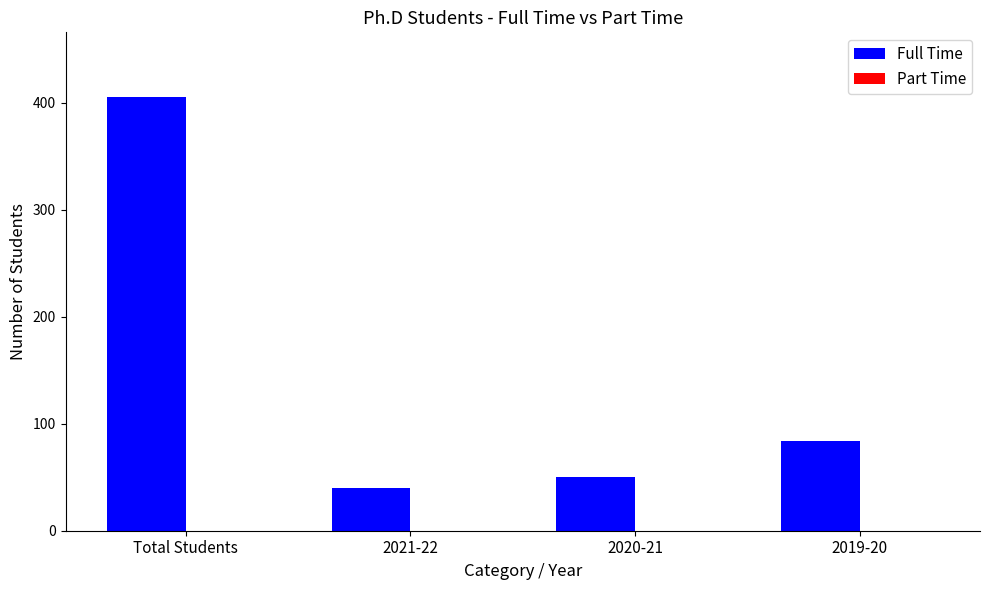

Reading left to right, transcribe all the data shown in this chart.

405	40	50	84